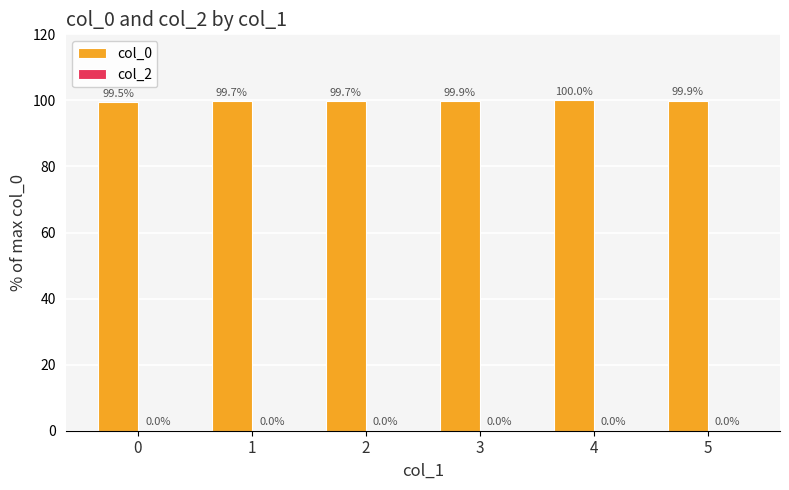

Between 1 and 2, which is larger?

2